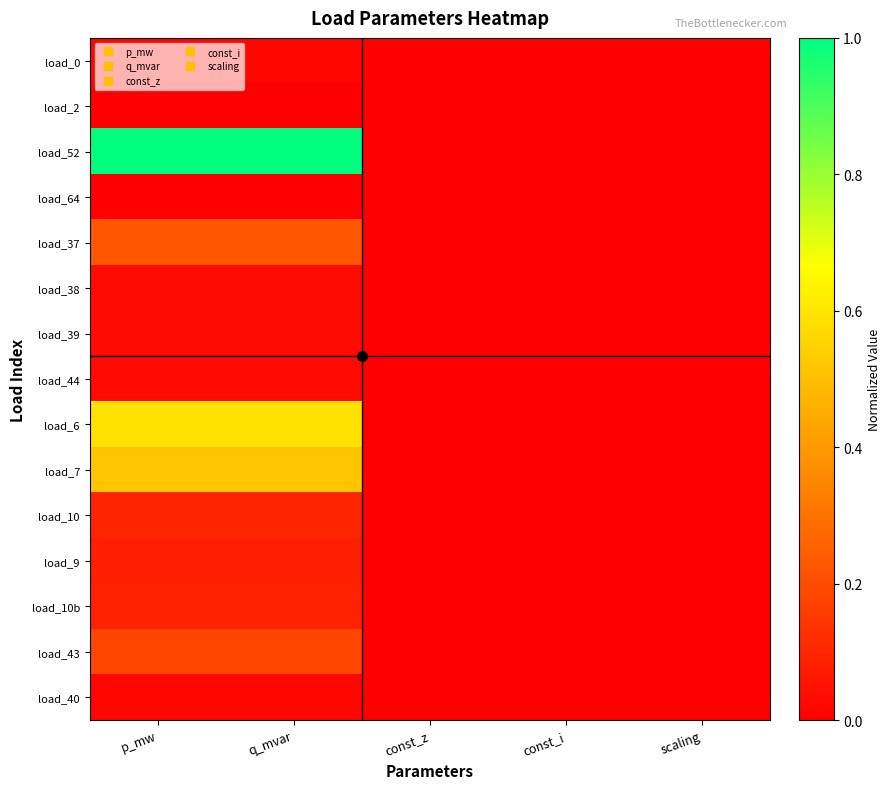

Which label corresponds to the smallest value in the chart?

const_z